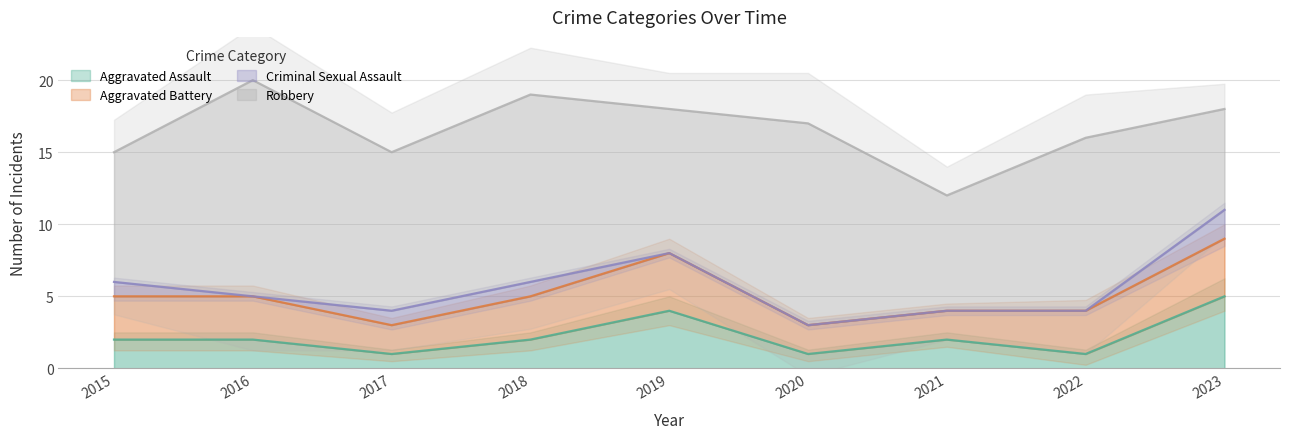

What is the spread (max minus min) of values at 2015?

8